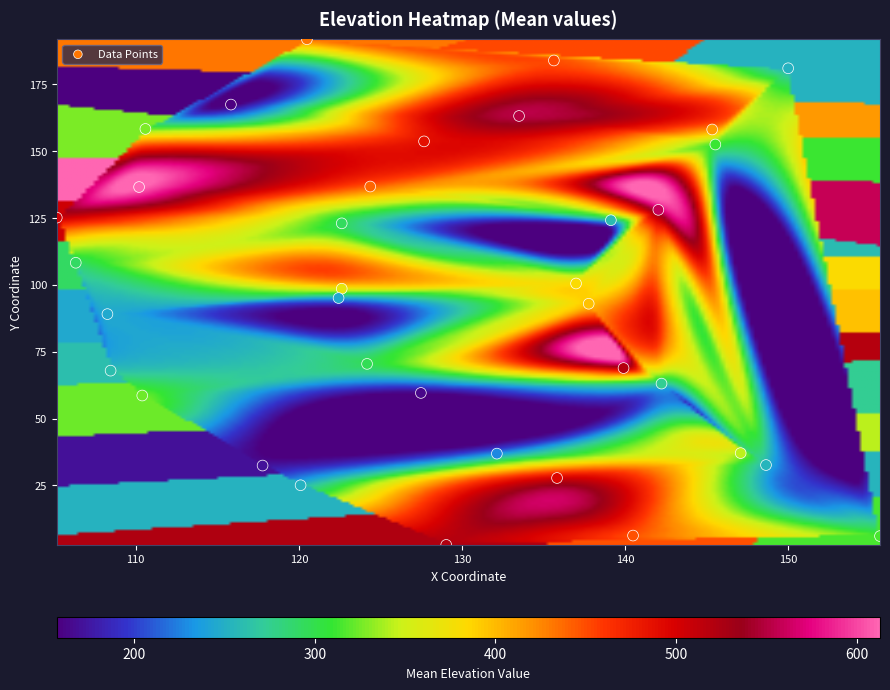

How many data points are displayed?

36